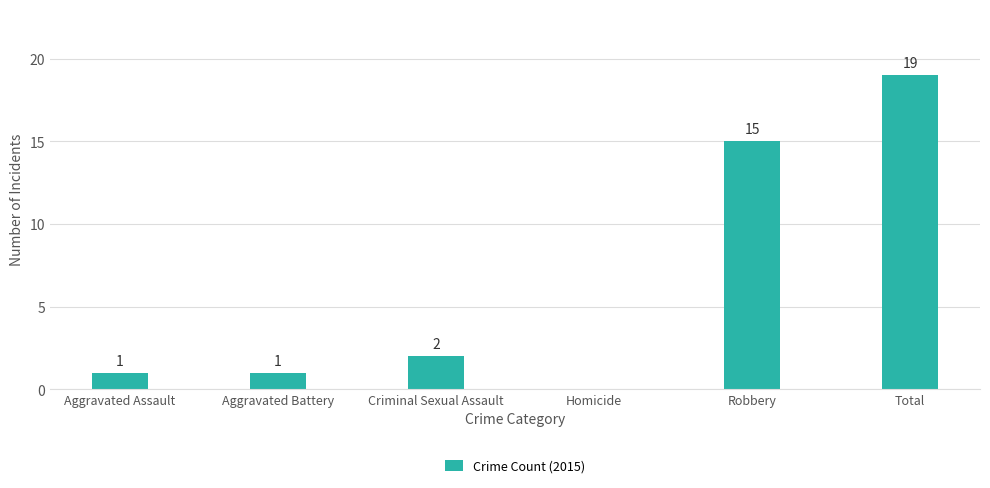

How many positive values are there?

5